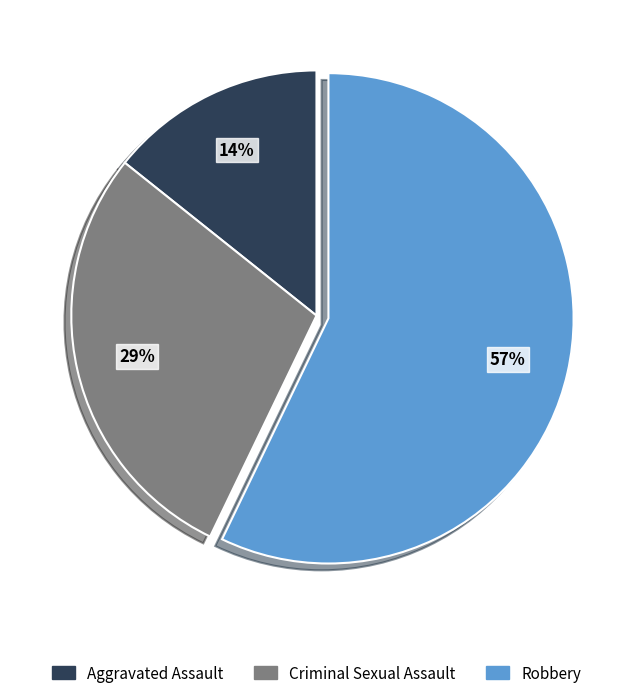

Is it true that Criminal Sexual Assault is 29% of the pie?

True